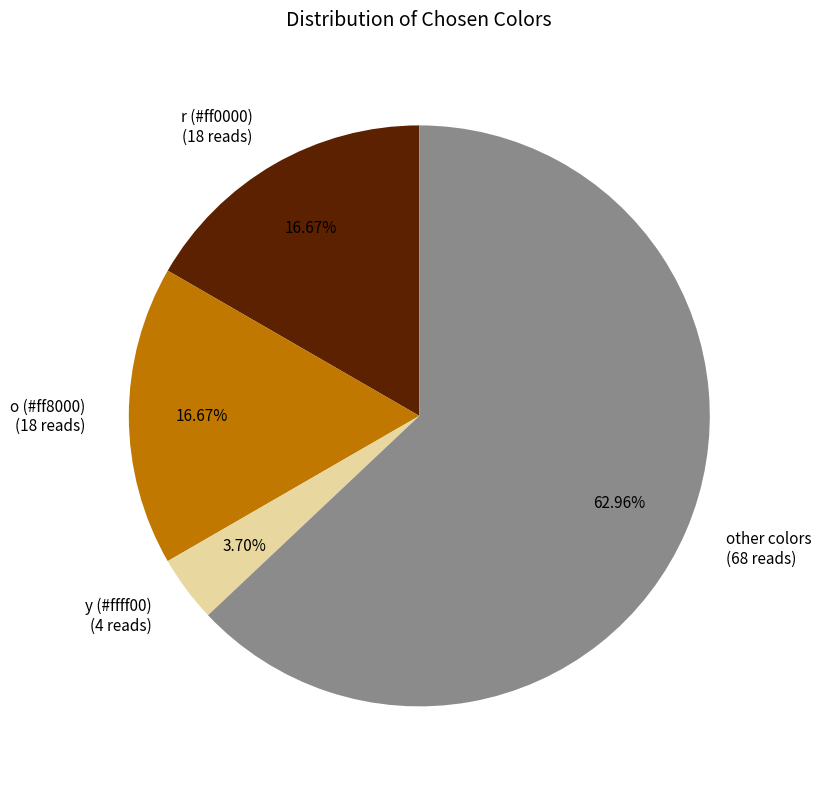

Is other colors (68 reads) the majority of the pie?

Yes